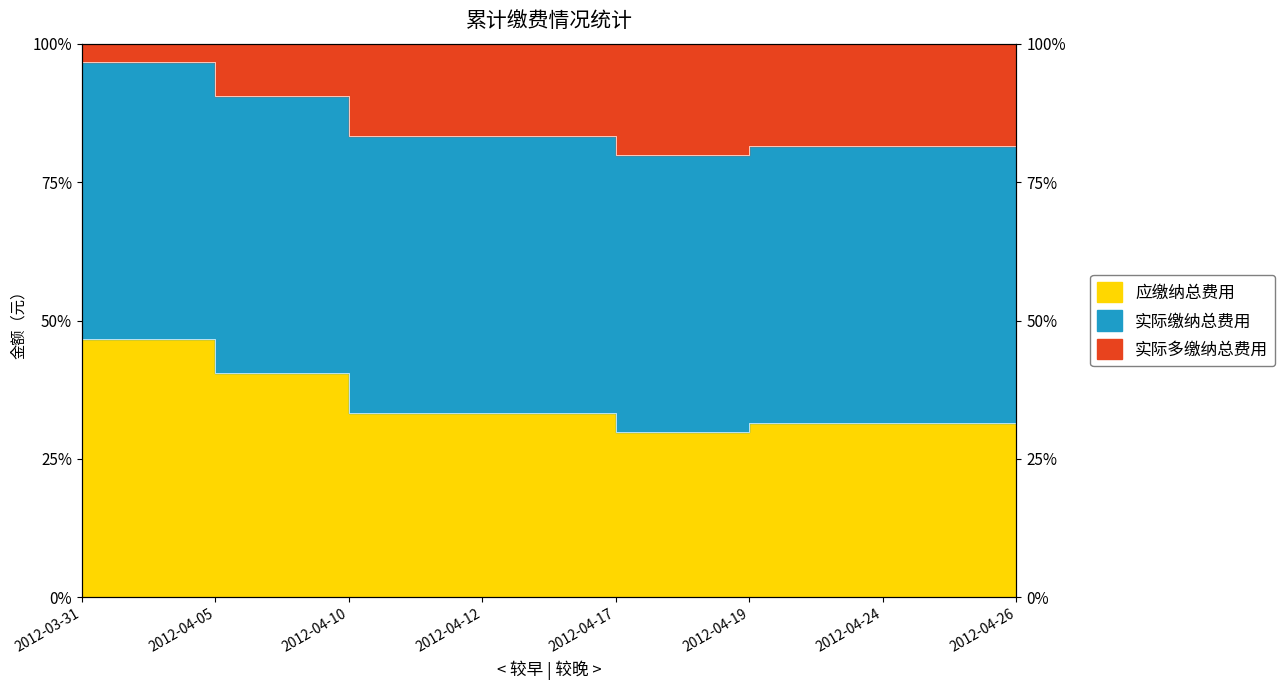

How many data points in 实际多缴纳总费用 are above 83?

4